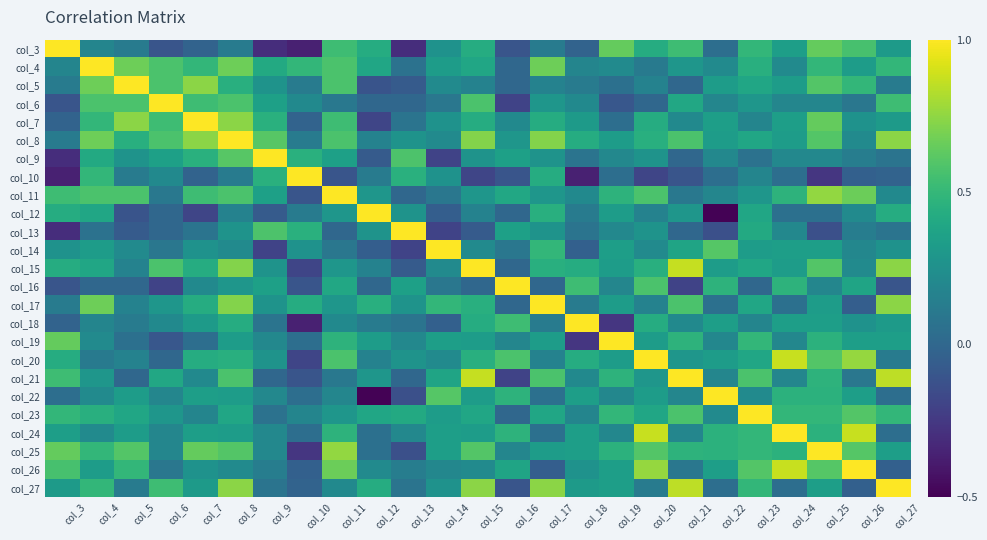

Rank the series at col_18 from highest to lowest value.

col_18, col_16, col_20, col_8, col_15, col_22, col_24, col_25, col_7, col_27, col_26, col_6, col_11, col_21, col_23, col_4, col_17, col_12, col_5, col_9, col_13, col_3, col_14, col_19, col_10